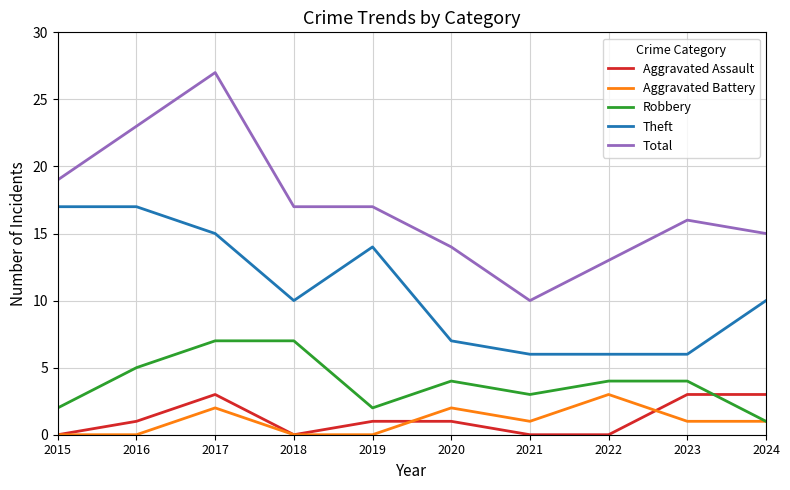

What is the highest value of the Robbery series?

7